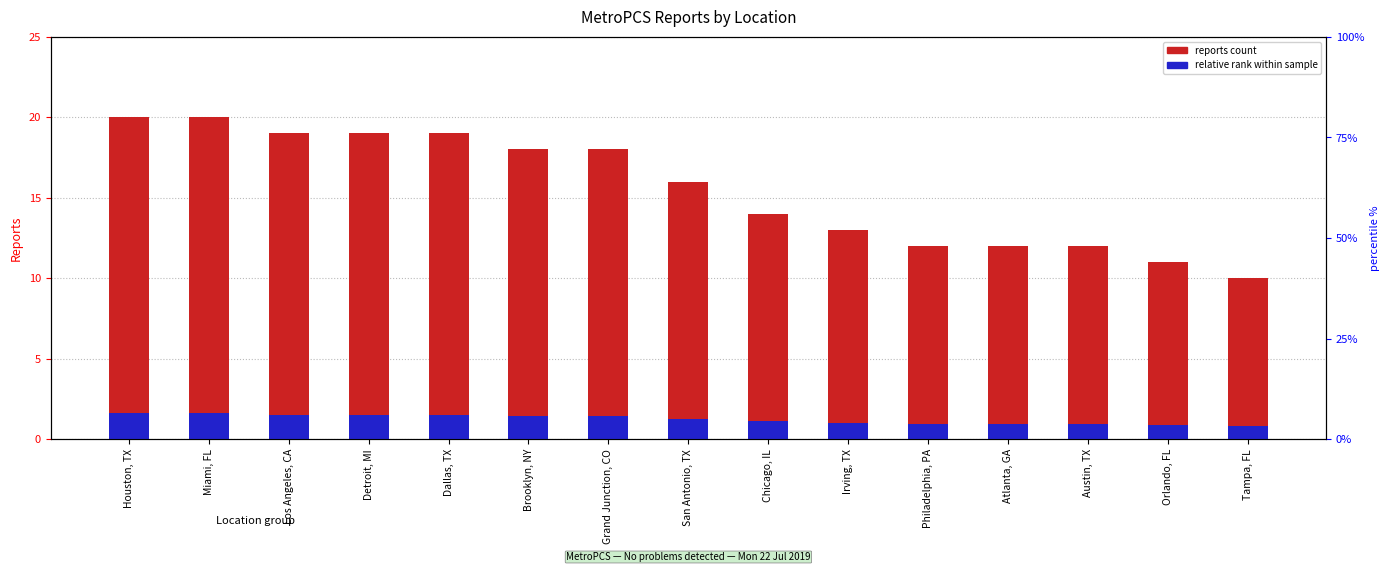

Between Dallas, TX and Philadelphia, PA, which is larger?

Dallas, TX